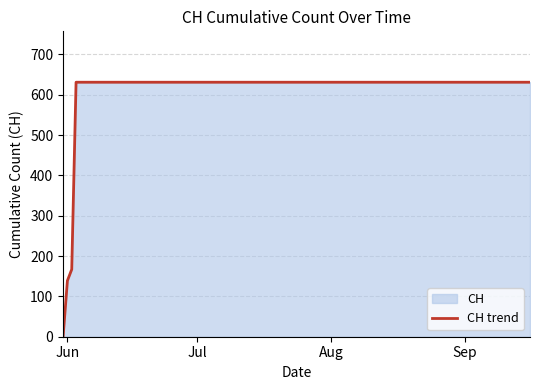

What is the maximum value shown in the chart?

631